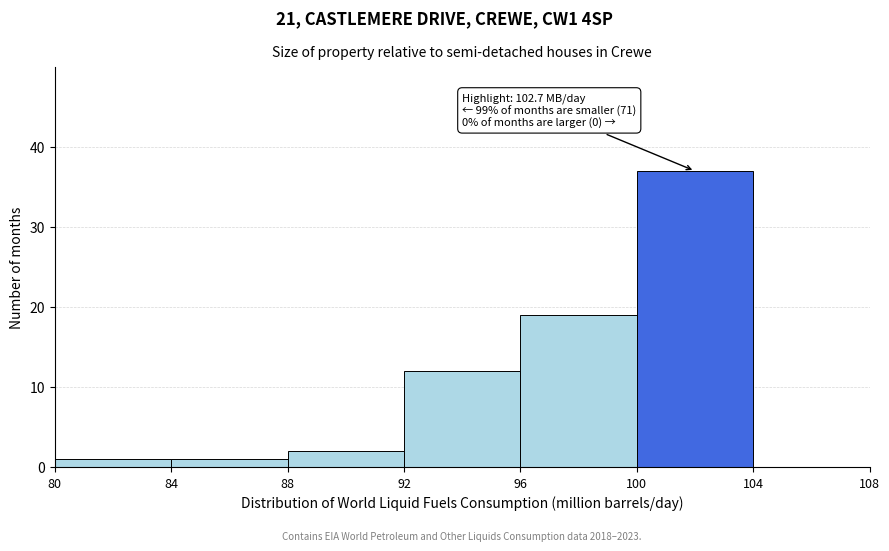

Over which range of the x-axis is the bar tallest?

100 to 104